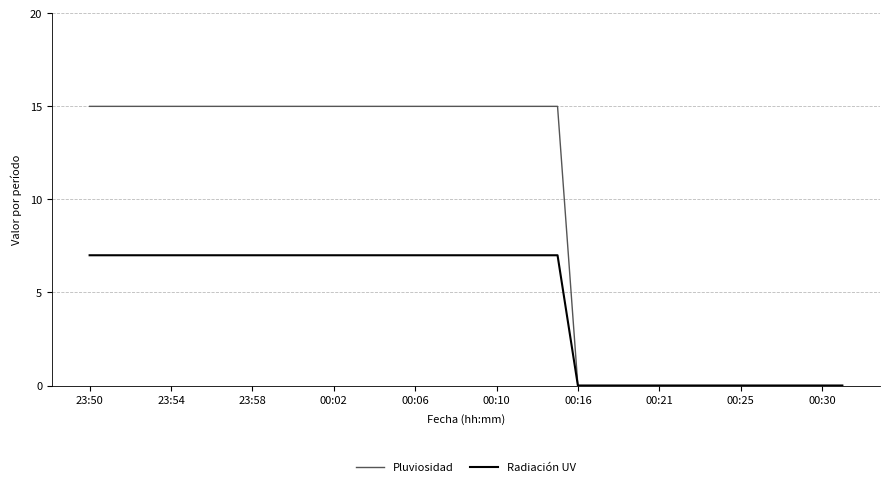

Which series has the largest range (max minus min)?

Pluviosidad